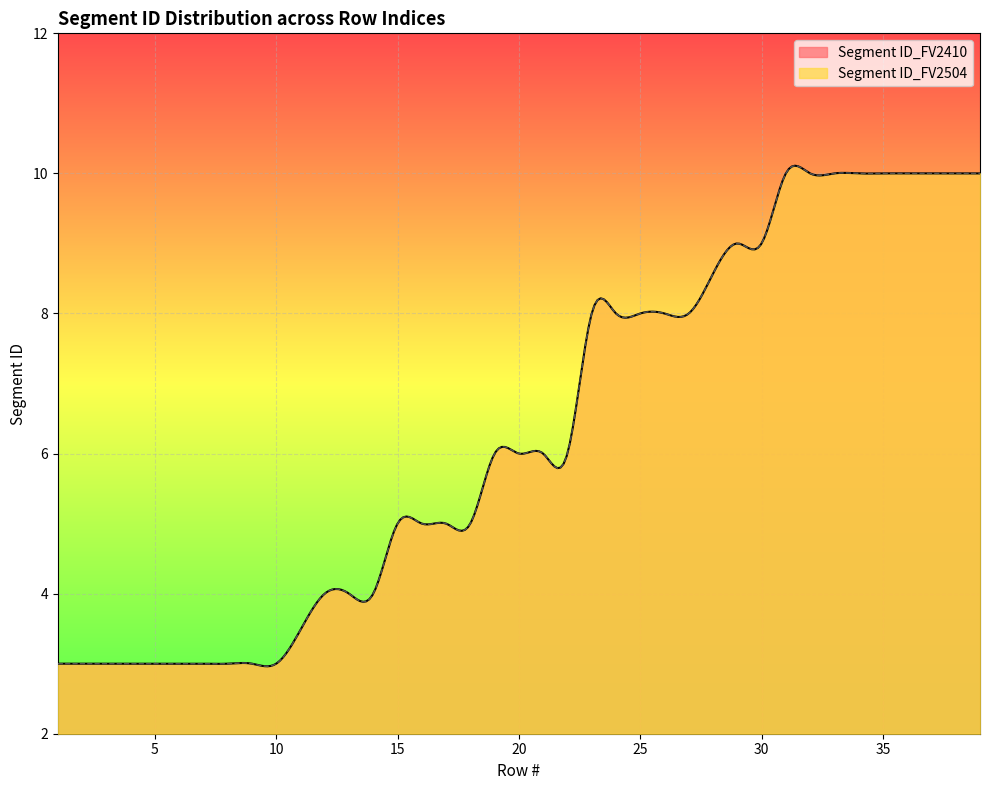

What is the total value across all series at 1?

6